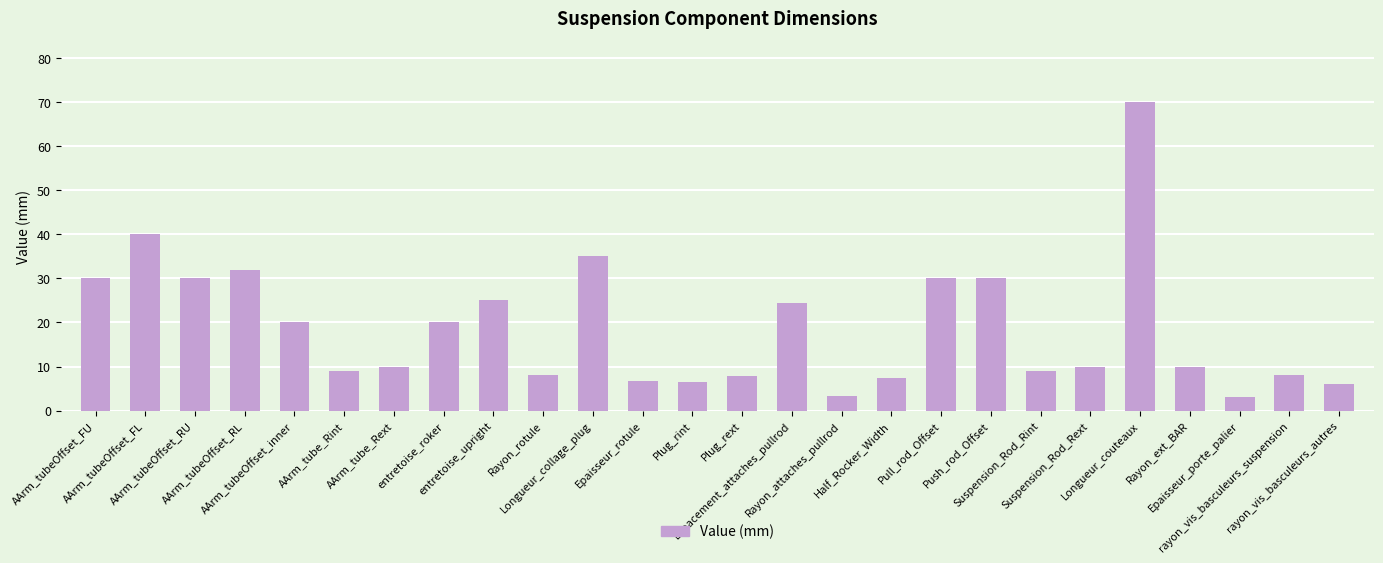

What is the change in value from AArm_tubeOffset_RU to AArm_tubeOffset_inner?

-10.0